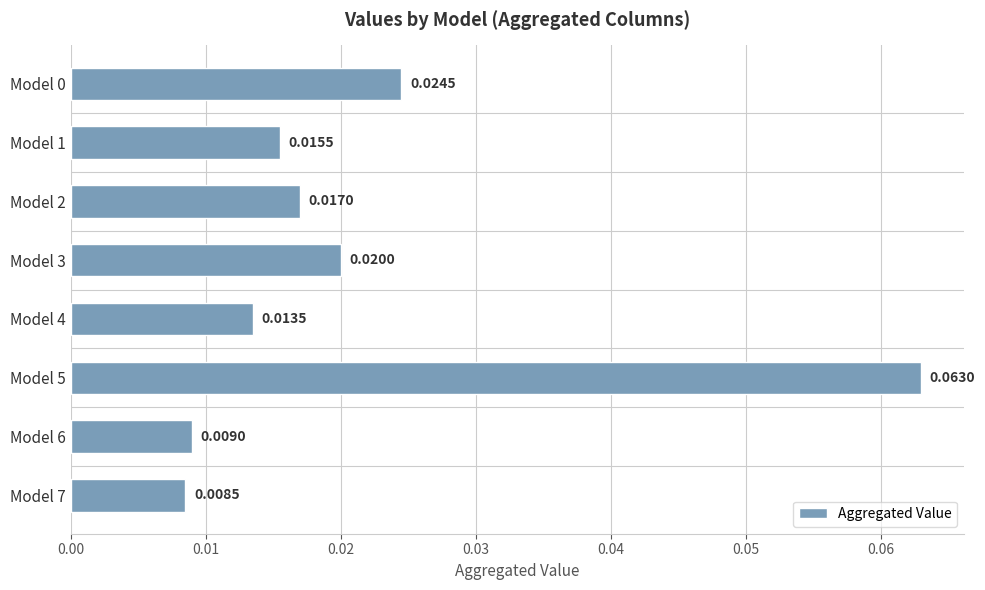

Between Model 2 and Model 4, which is larger?

Model 2